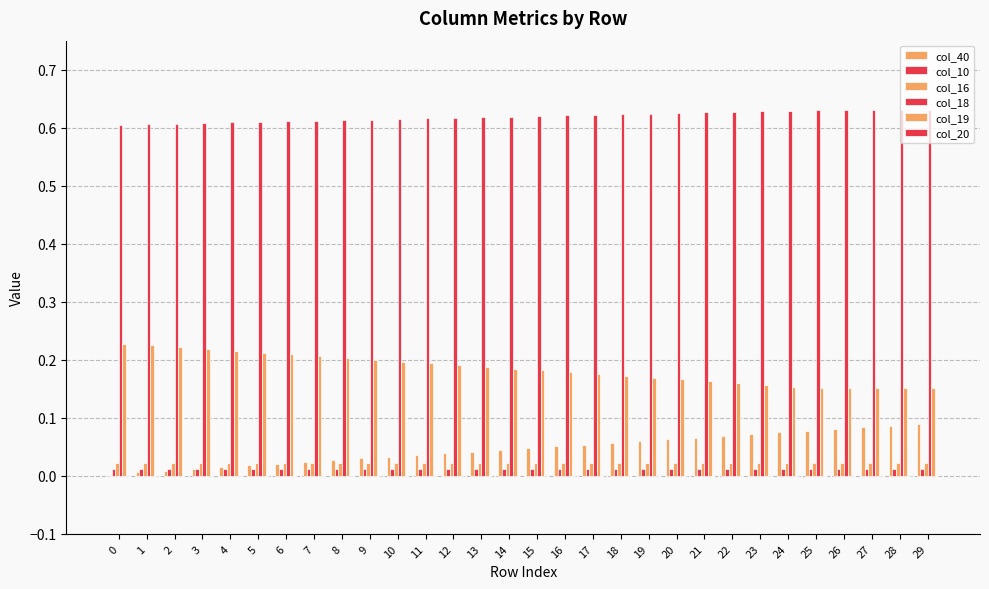

Does the chart contain stacked bars?

No